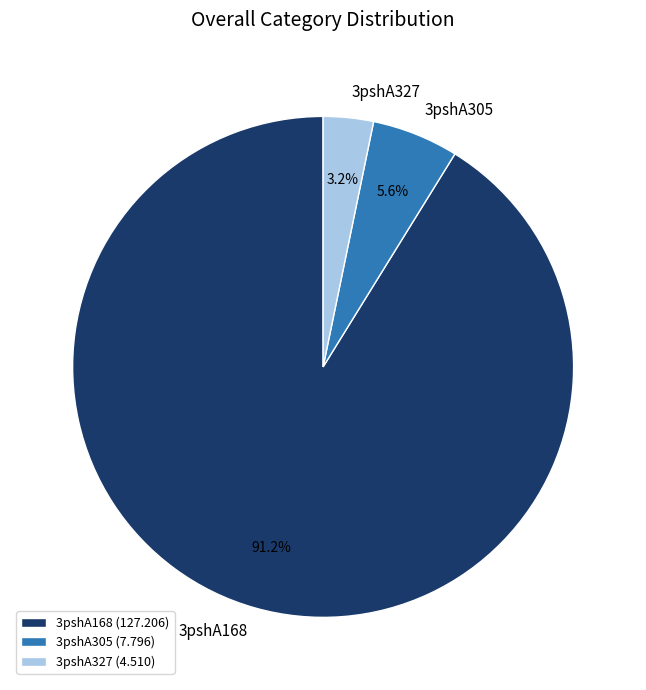

The 3pshA305 slice represents 6% of the pie. True or false?

True